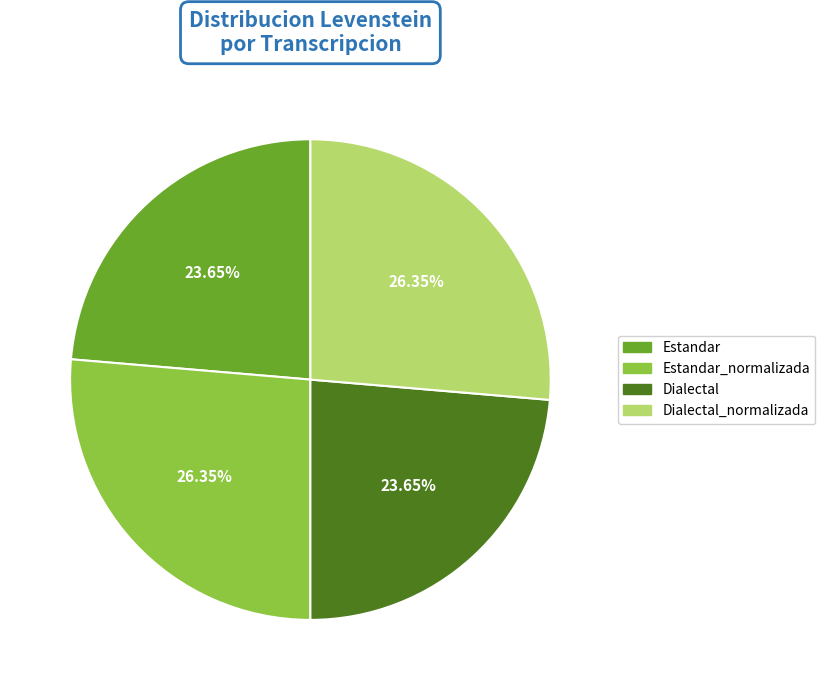

Is there a majority slice in this chart?

No